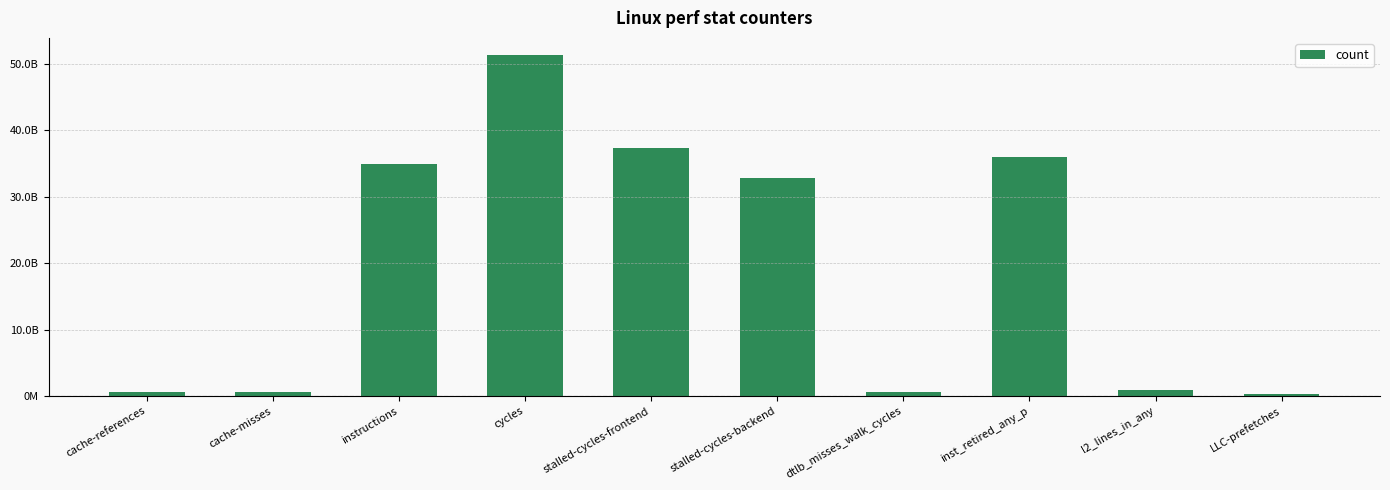

Which has a higher value, cache-misses or cycles?

cycles